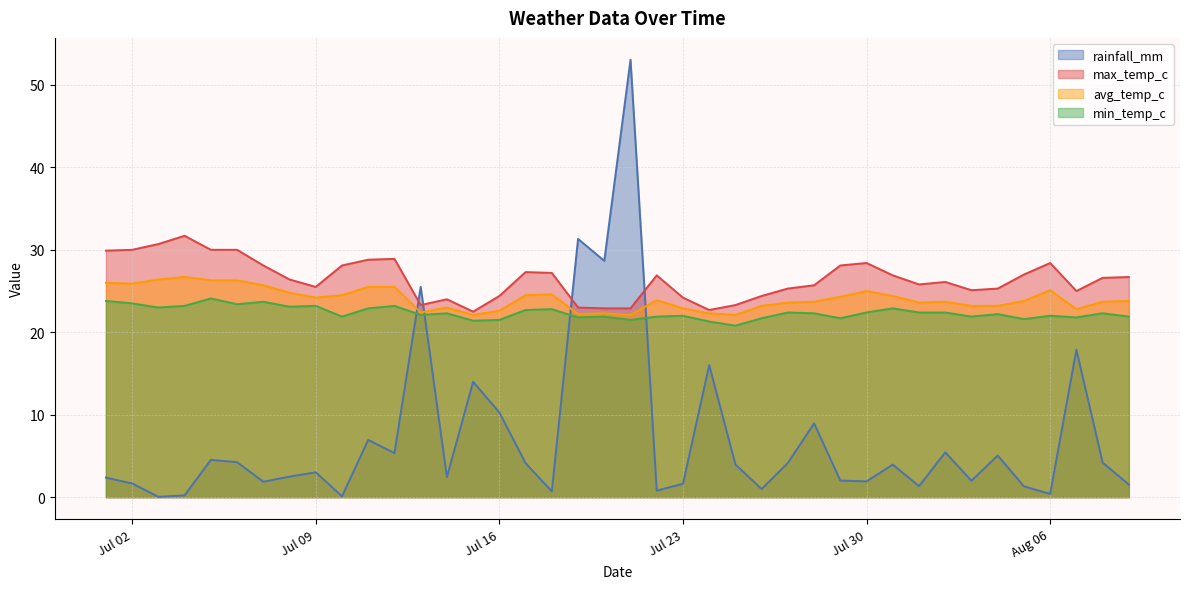

What is the label of the 29th point from the left?

2024-07-29